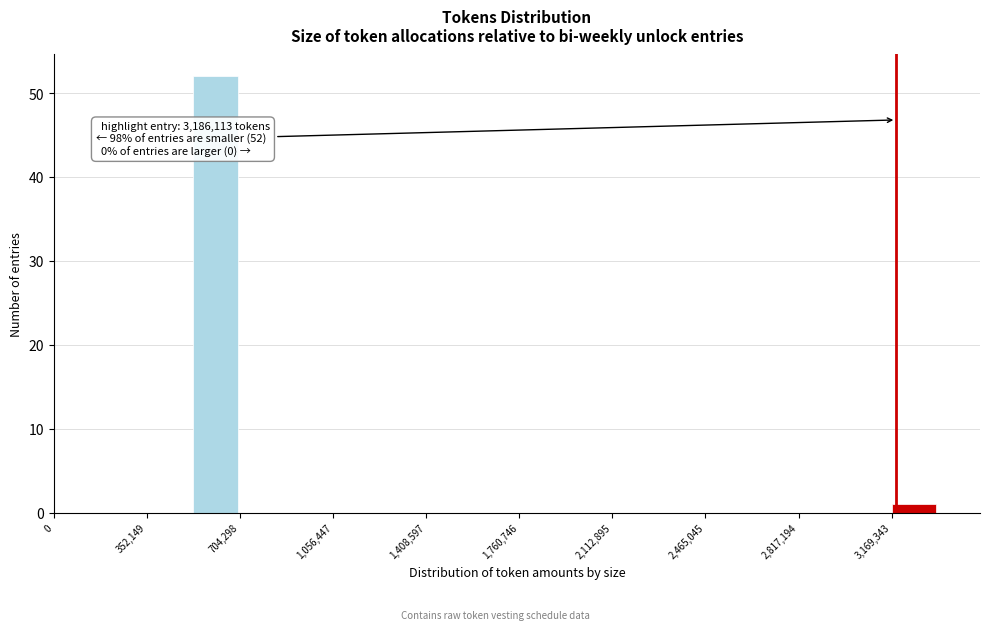

Around what value on the x-axis is the tallest bar? Give the approximate position of its centre, as read against the axis.

600000